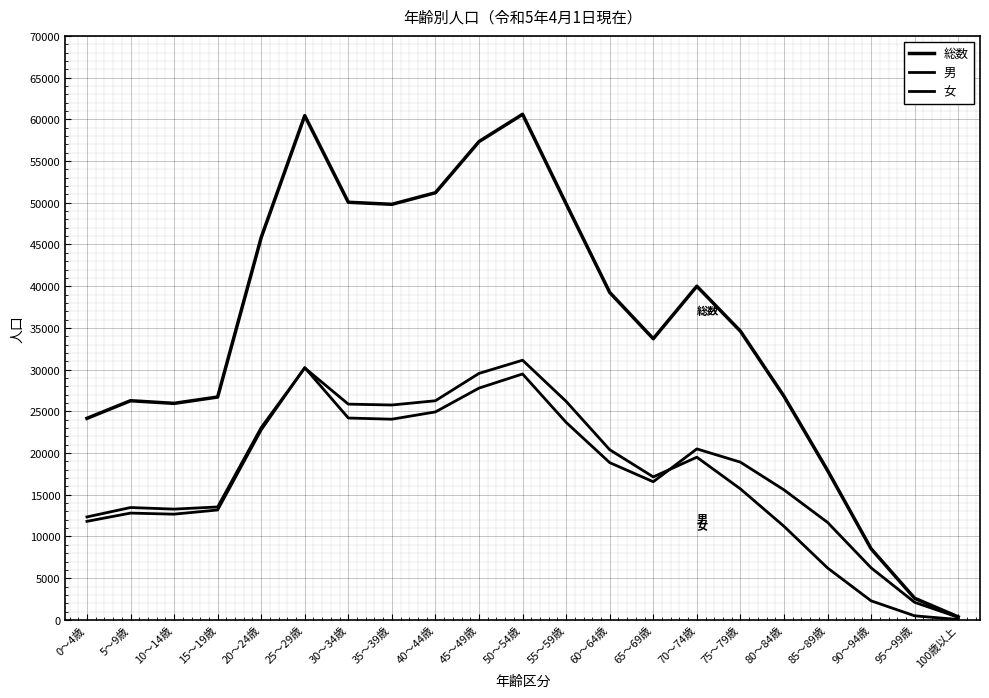

At which category does 女 reach its first local peak?

5～9歳